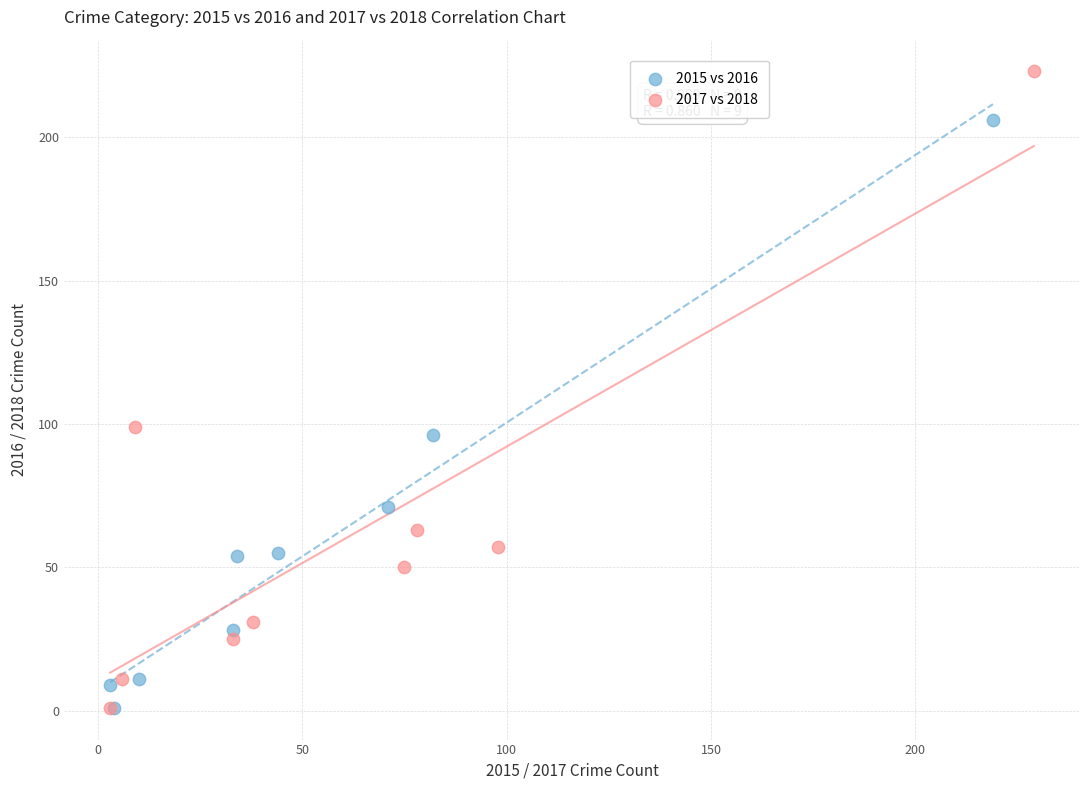

Which series contains the highest Y value?

2017 vs 2018